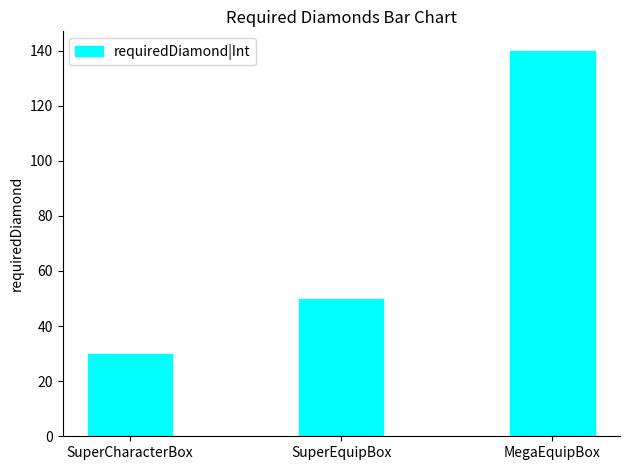

What is the sum of the values at MegaEquipBox and SuperEquipBox?

190